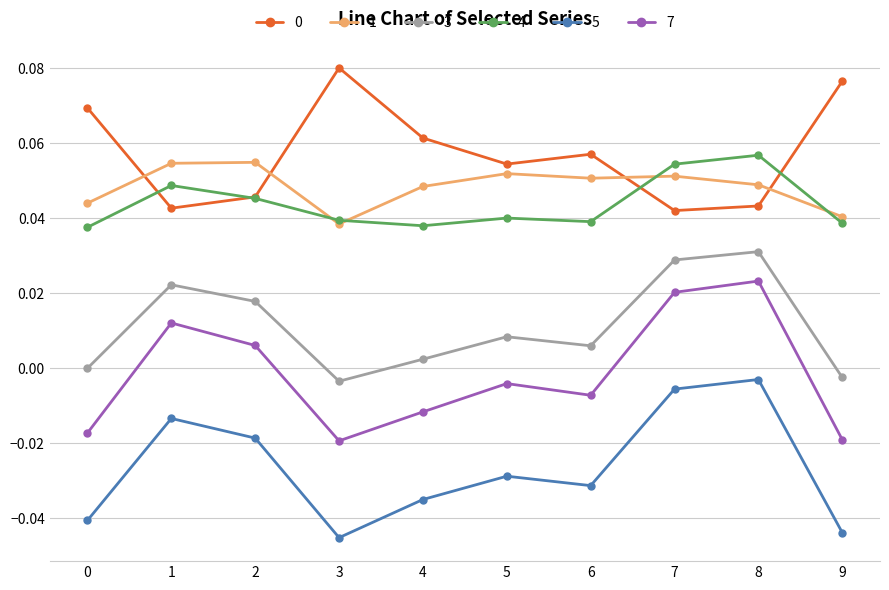

How many data points in 7 are less than 0?

6